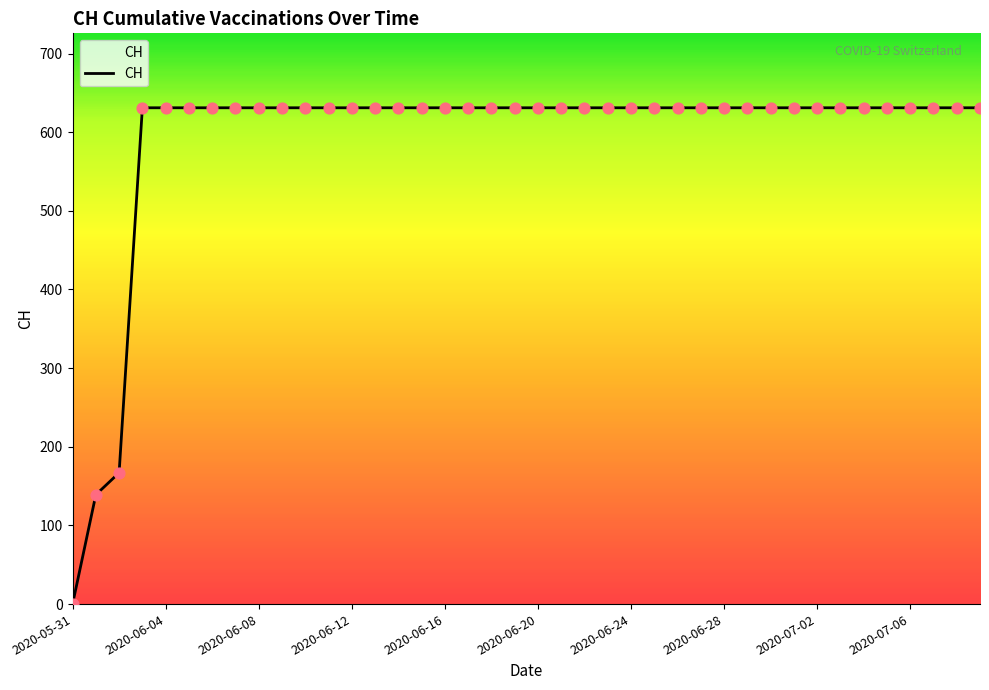

What is the maximum value shown in the chart?

631